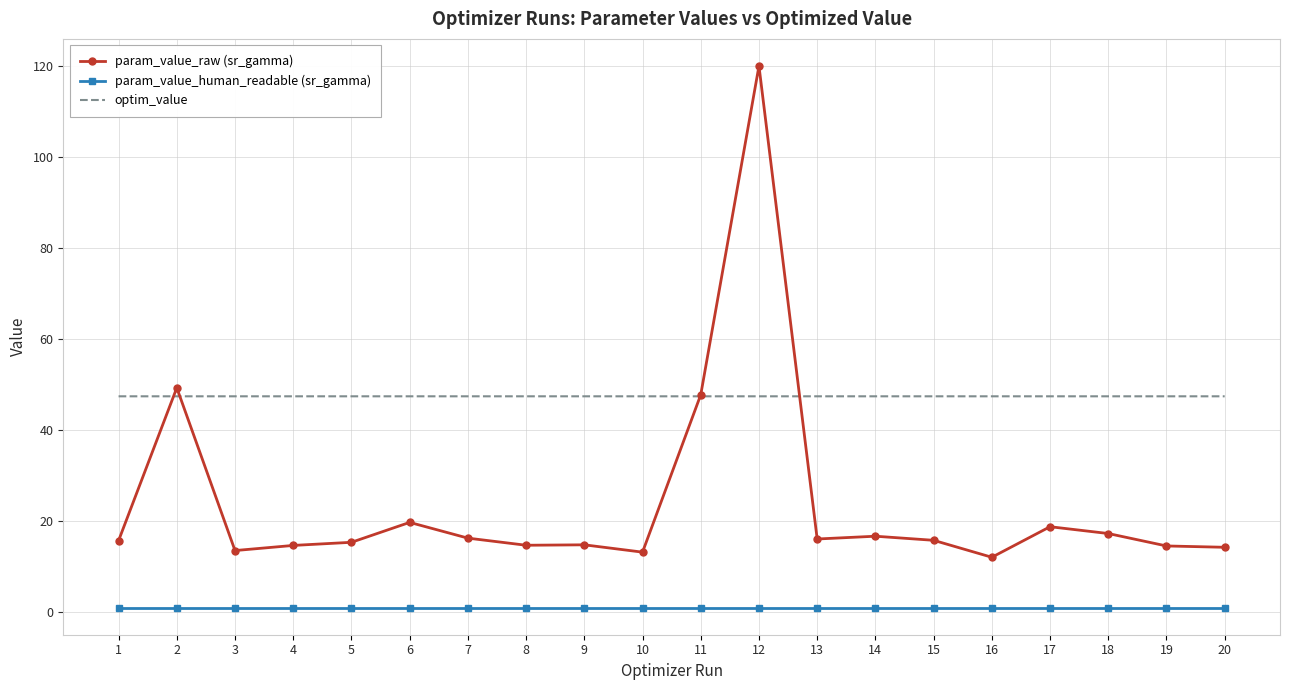

Is the value of param_value_human_readable (sr_gamma) at 17 greater than the value of optim_value at 4?

No